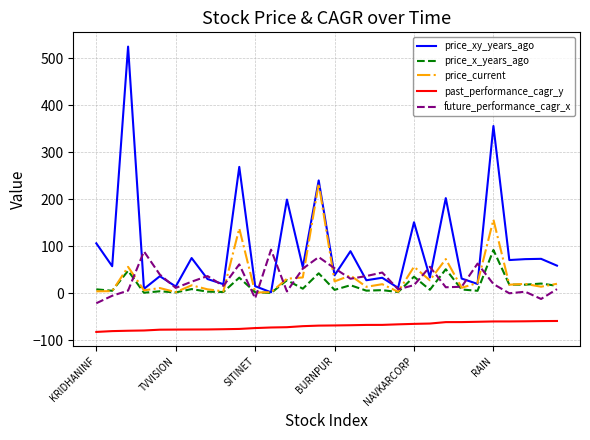

Which series has the largest range (max minus min)?

price_xy_years_ago